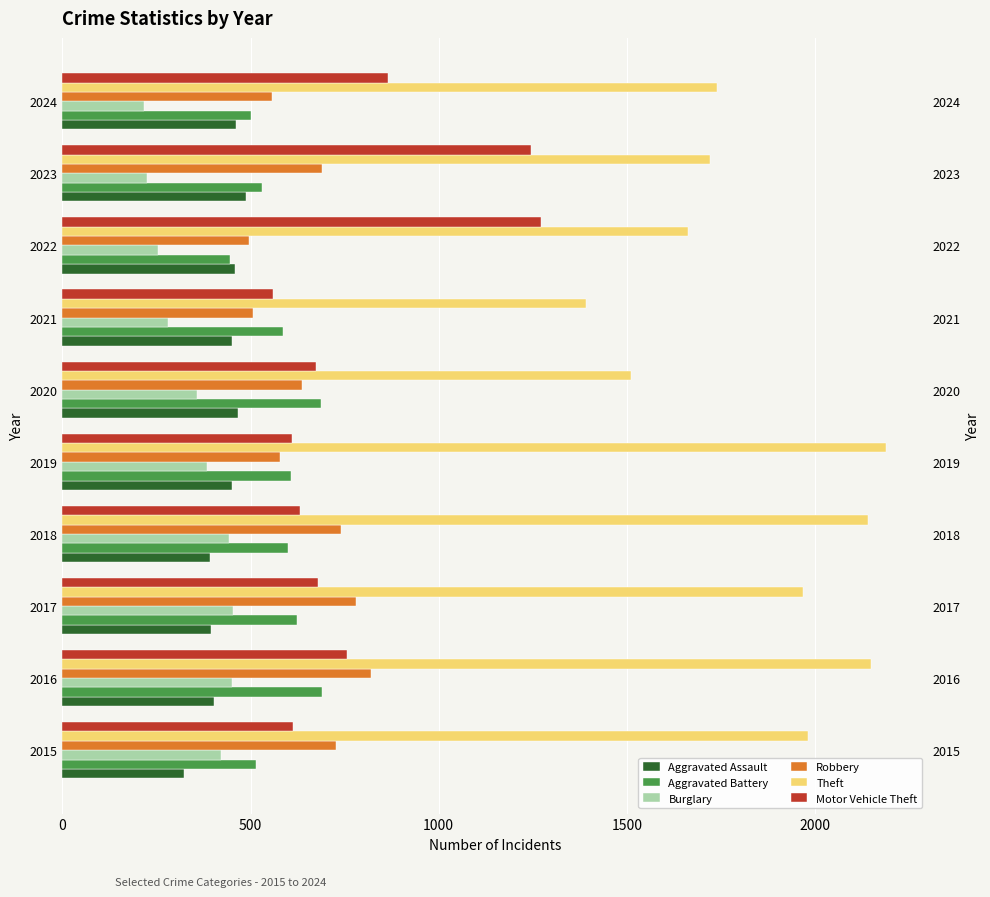

What is the average value of the Theft series?

1846